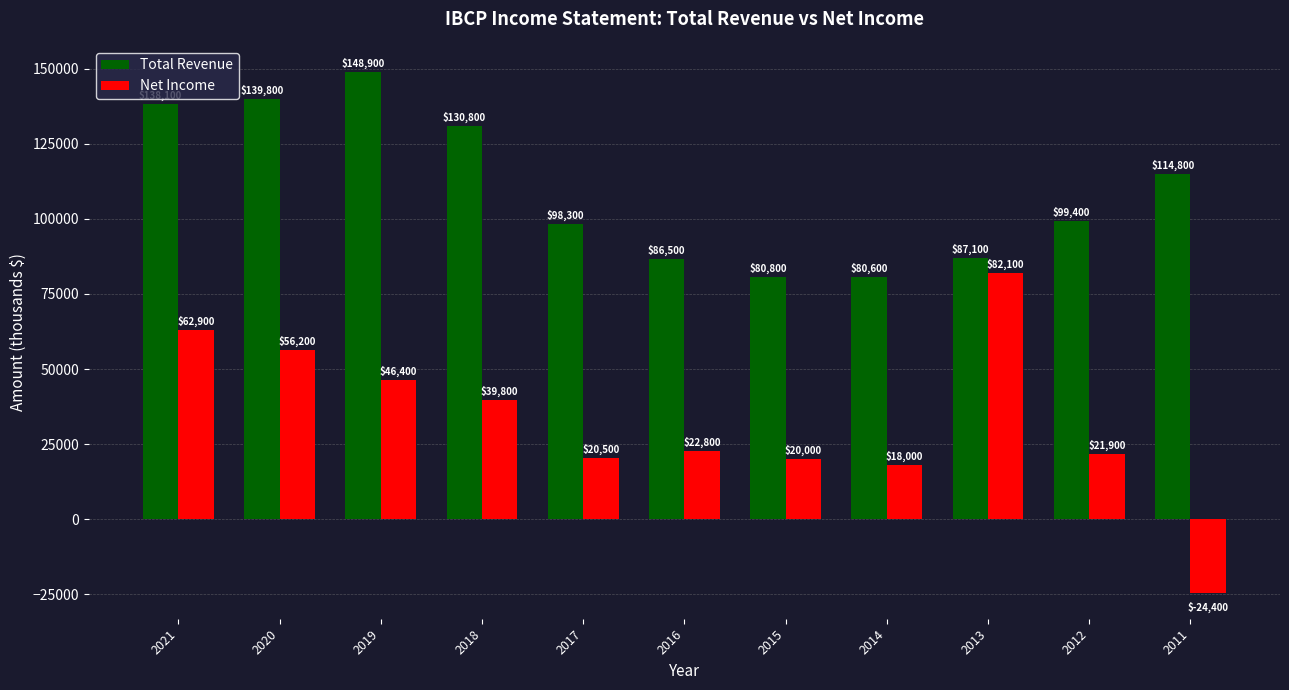

How many values in the Net Income series are below 22800?

5